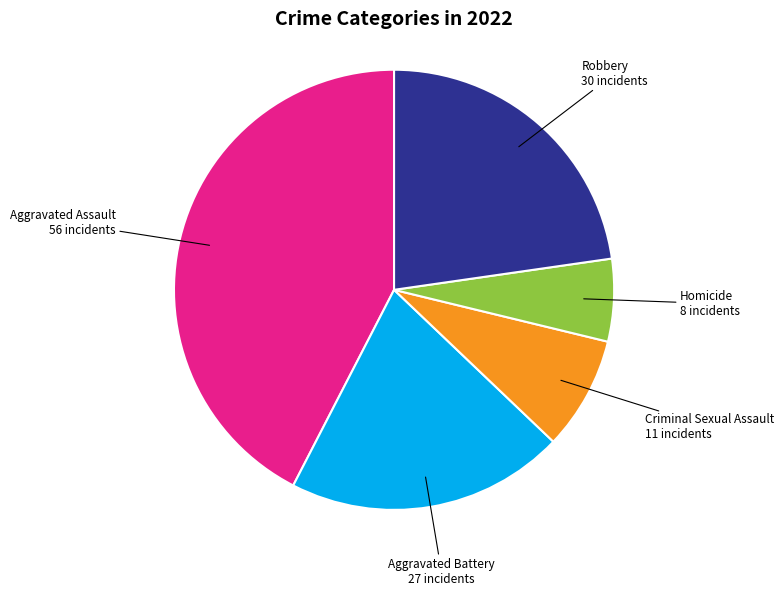

Which slice is the largest?

Aggravated Assault